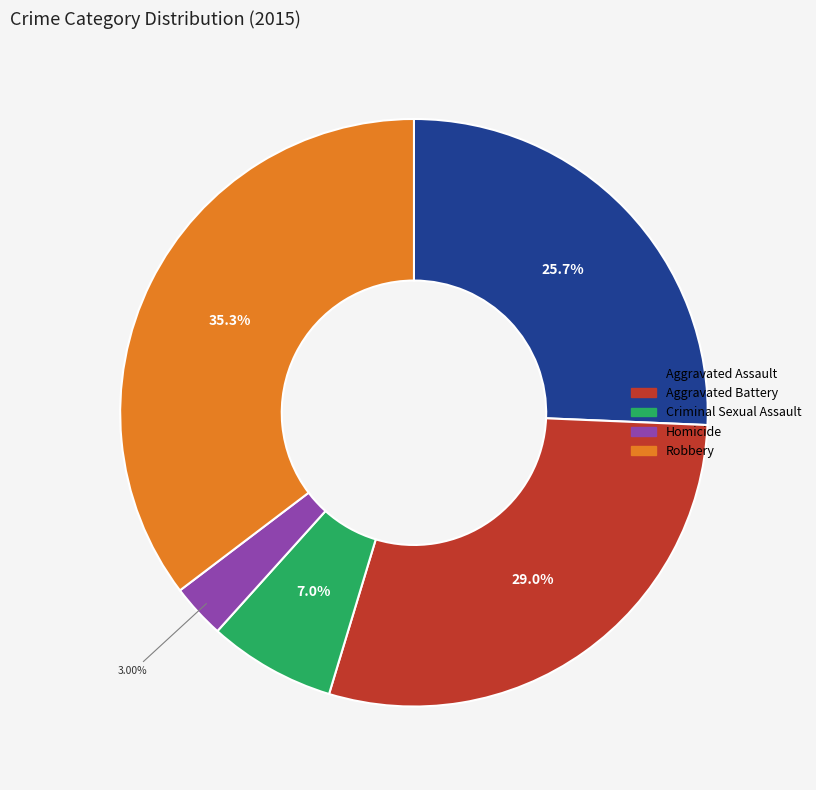

How many segments does this pie chart have?

5